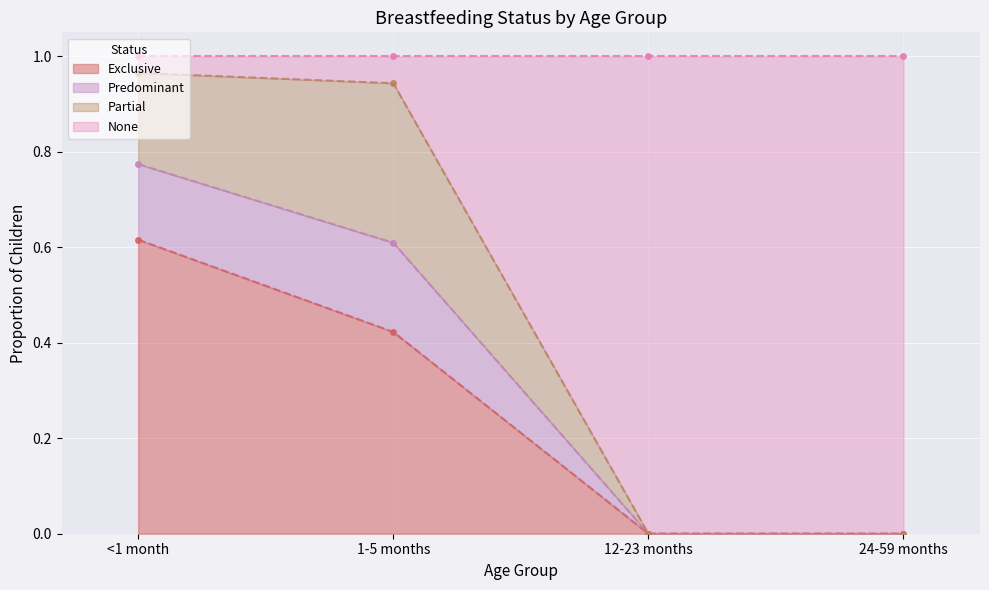

What is the difference between the Exclusive values at 24-59 months and <1 month?

0.6